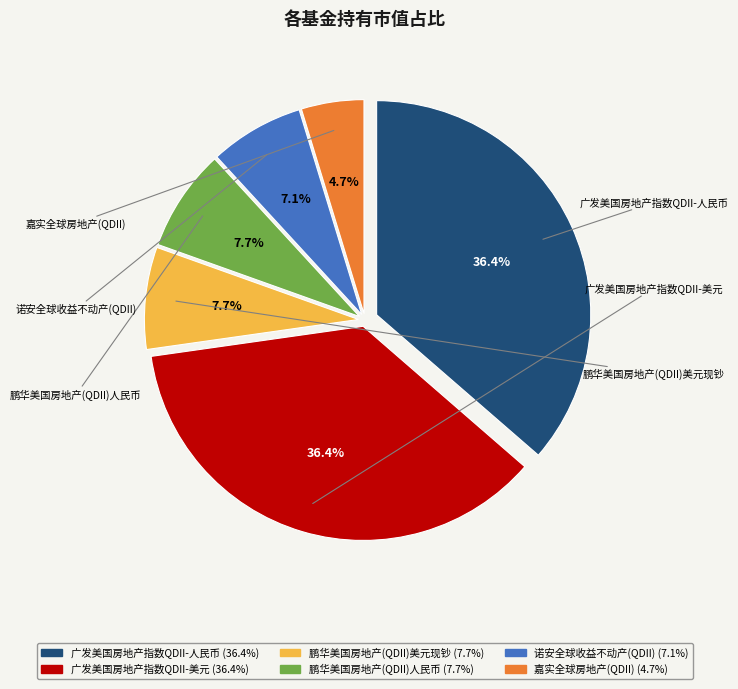

Is there any slice that represents more than half of the pie?

No